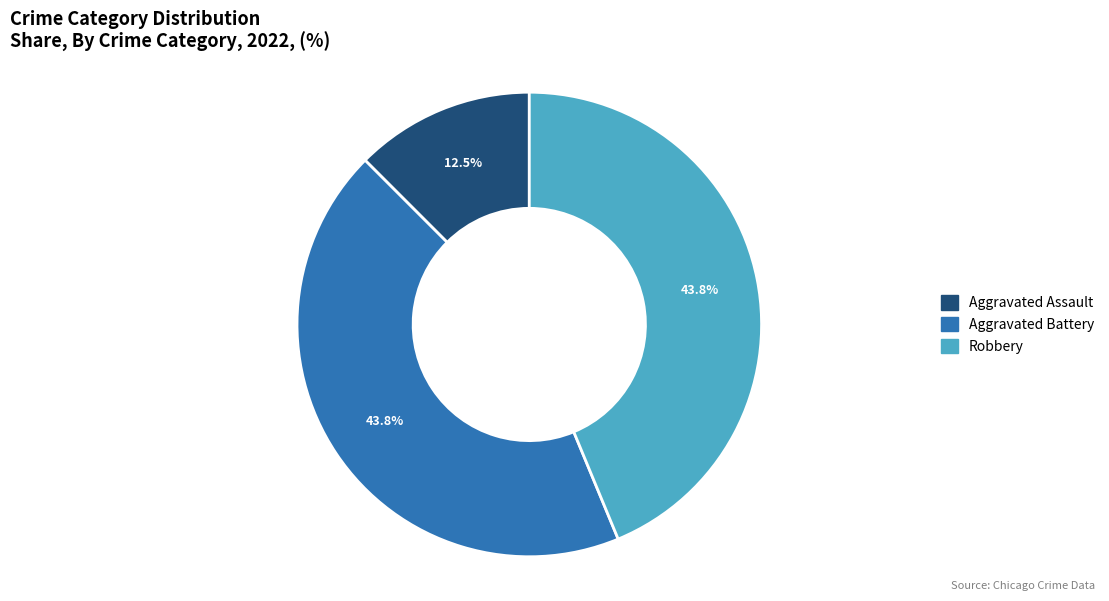

What percentage is the Robbery slice, to the nearest percent?

44%